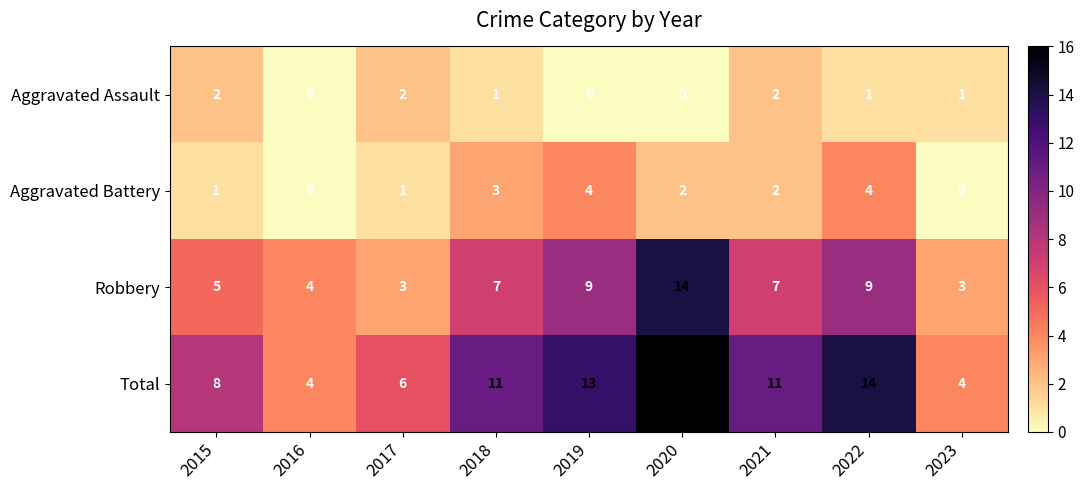

The Aggravated Battery series shows 1 at 2022. True or false?

False